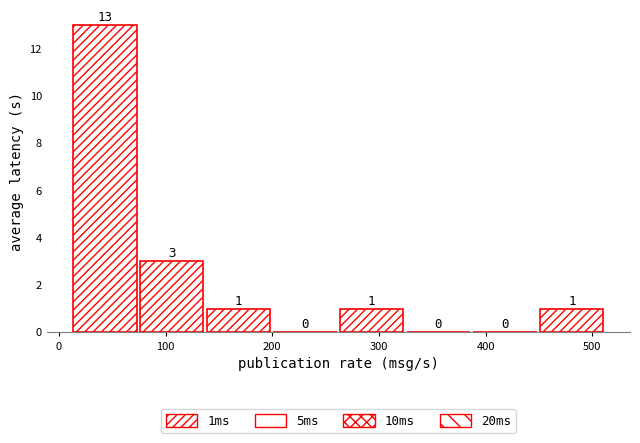

Reading left to right, transcribe this chart: for each bar, give the range it covers on the x-axis and its height. The bar edges are not printed on the chart, so give them approximately, as read against the axis.

10 to 70: 13
70 to 140: 3
140 to 200: 1
200 to 260: 0
260 to 320: 1
320 to 390: 0
390 to 450: 0
450 to 510: 1